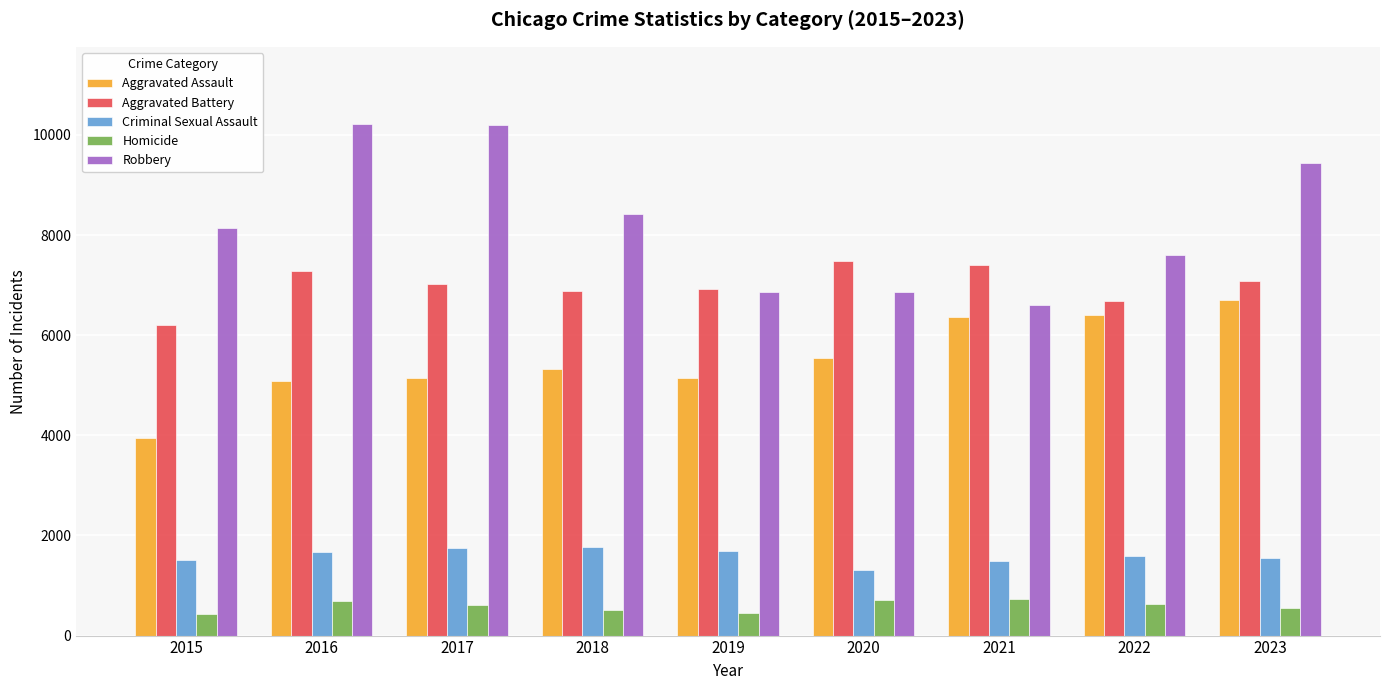

Is it true that Robbery equals 8134 at 2015?

True